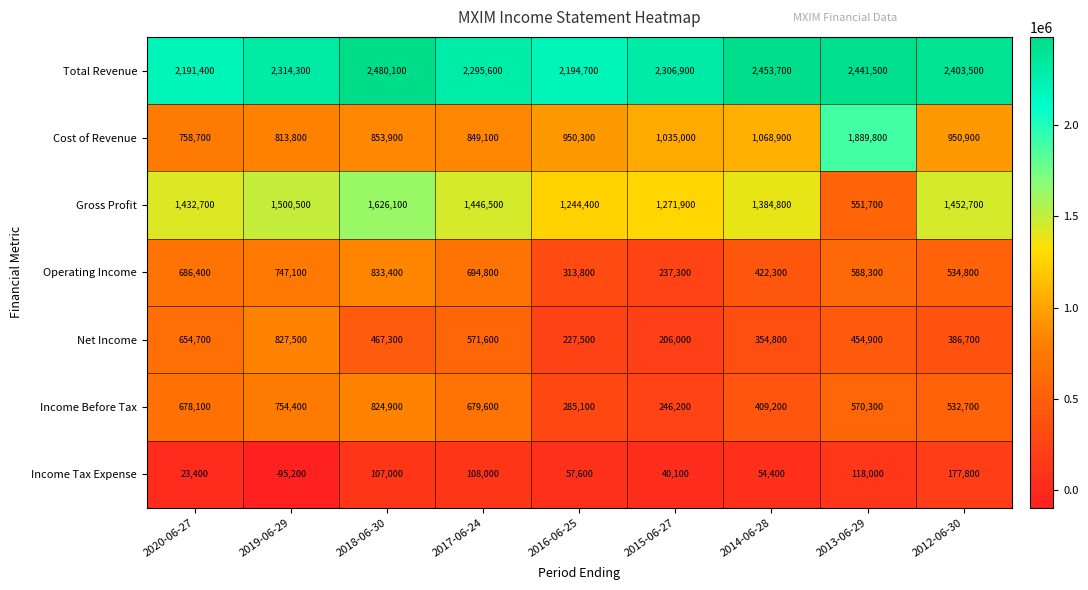

Where is Net Income nearest to the value 516750?

2018-06-30